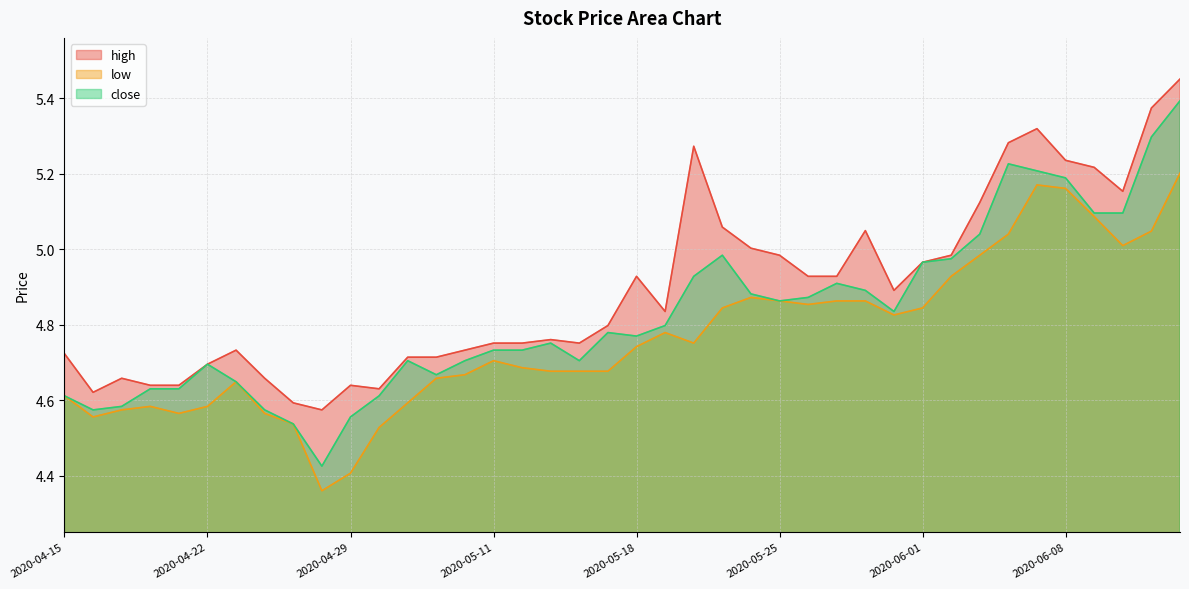

In low, how many points are lower than both neighbors (excluding endpoints)?

7